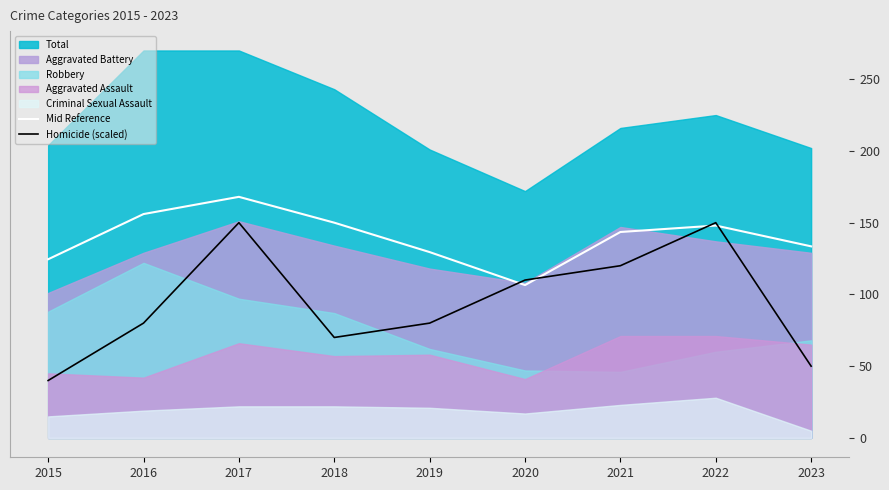

True or false: Mid Reference has a value of 156.0 at 2016.

True